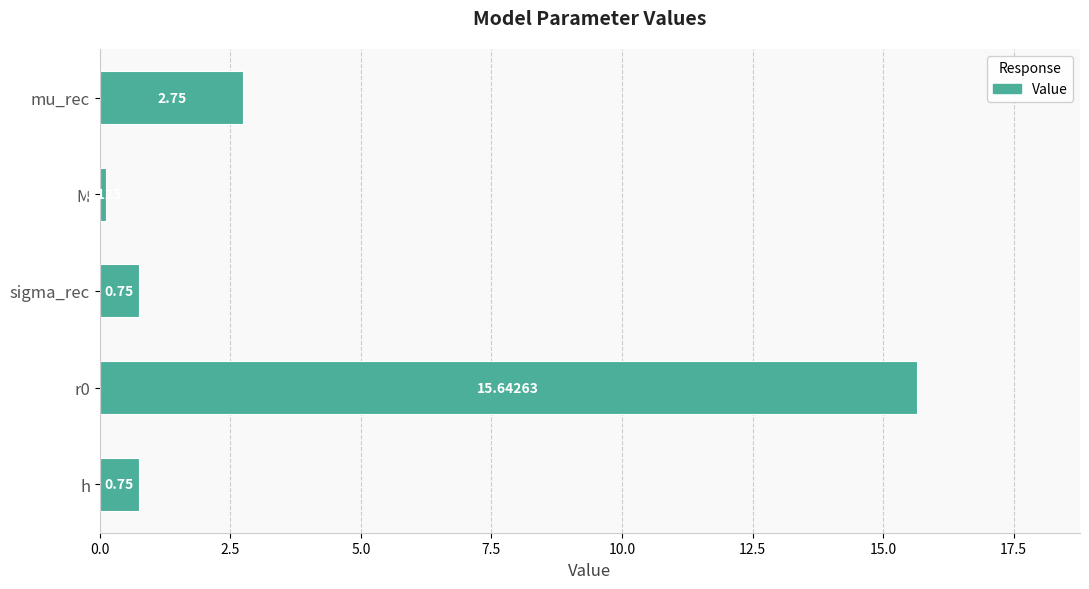

Which label corresponds to the smallest value in the chart?

M